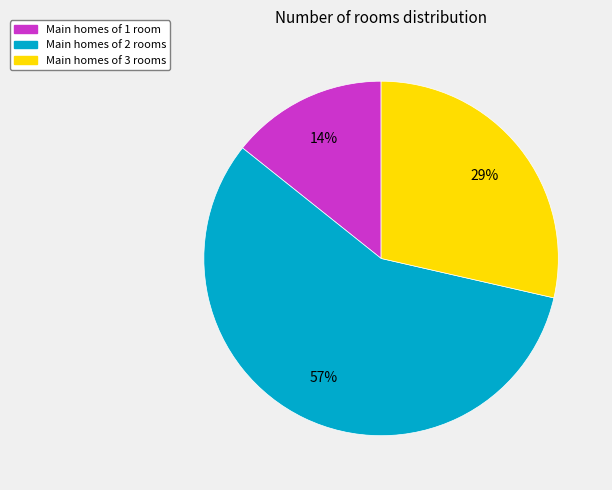

Count the number of slices in the pie.

3